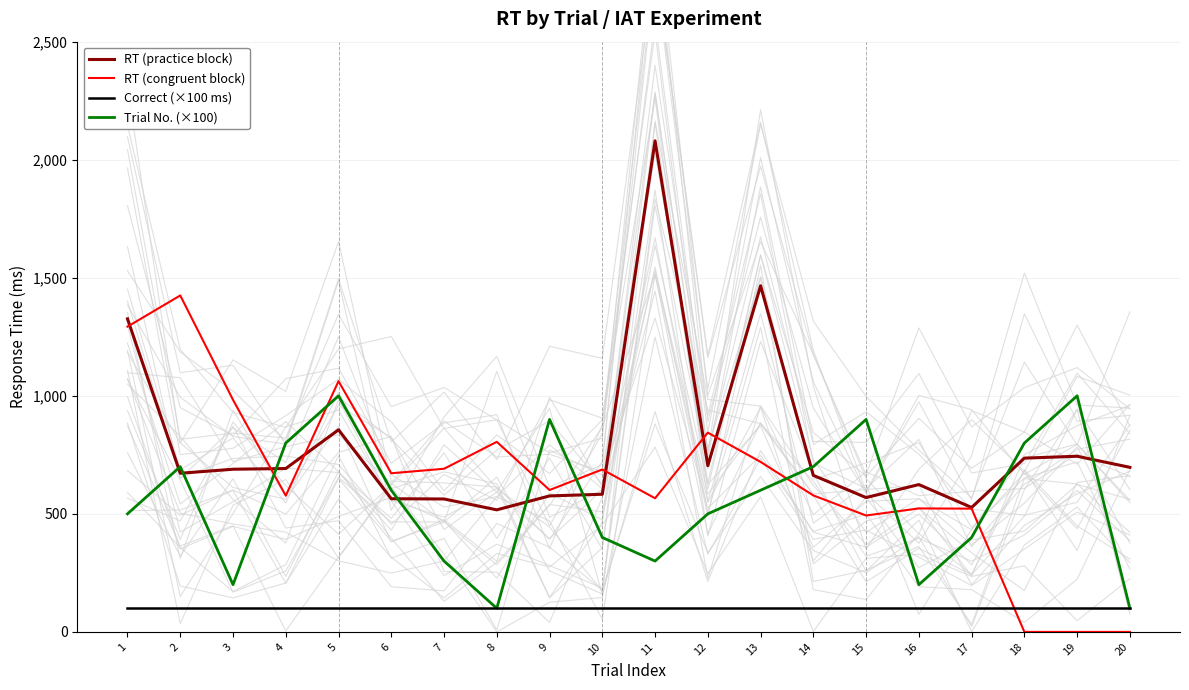

Where is Correct (×100 ms) nearest to the value 100?

1